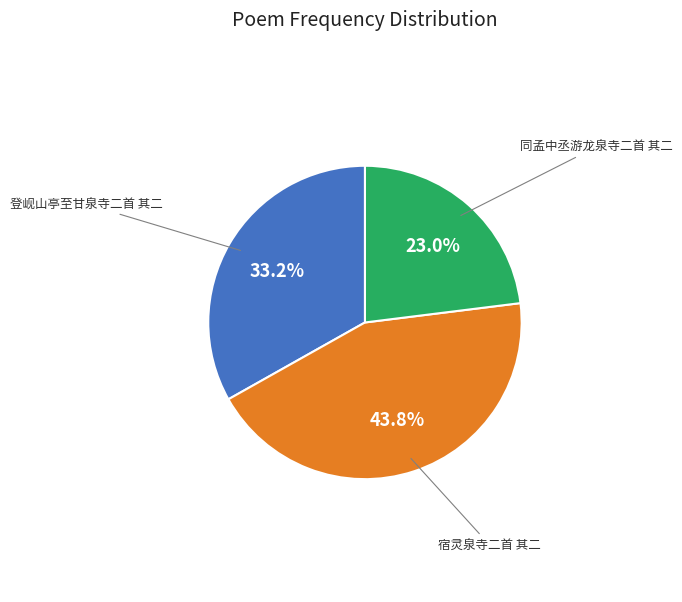

What percentage is the 同孟中丞游龙泉寺二首 其二 slice, to the nearest percent?

23%